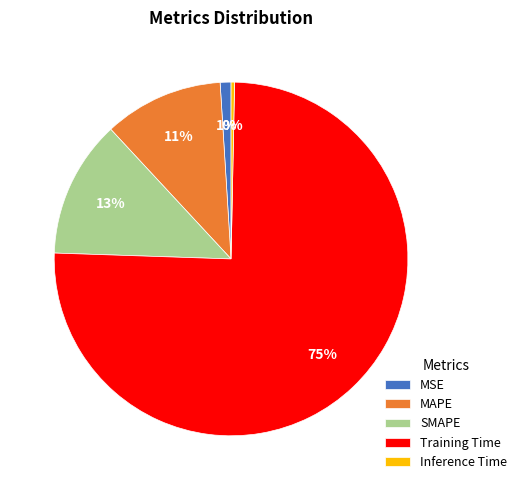

What is the majority slice?

Training Time